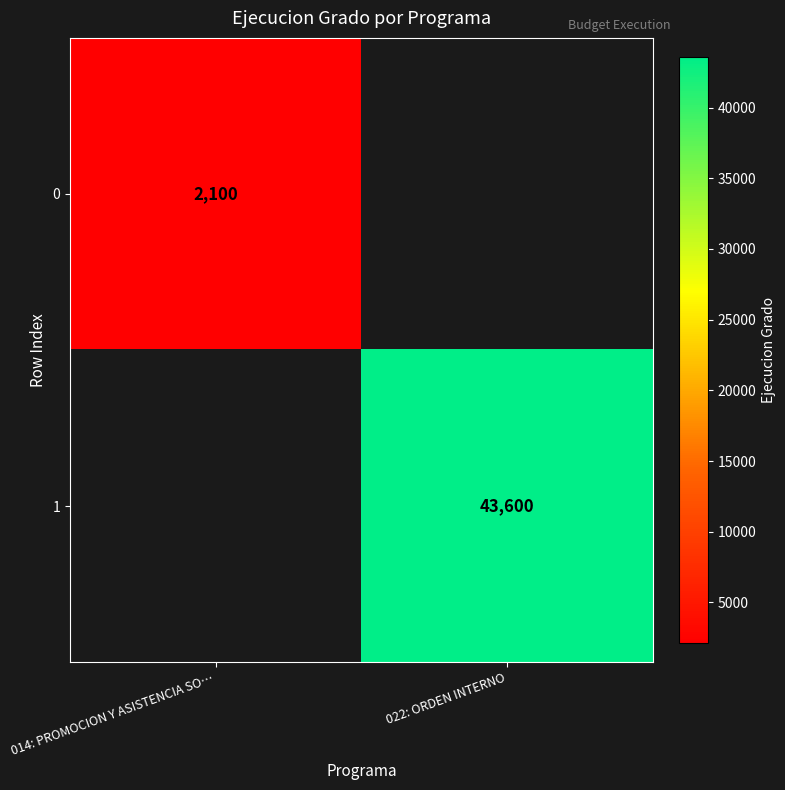

The value of 1 at 022: ORDEN INTERNO is 27794. True or false?

False